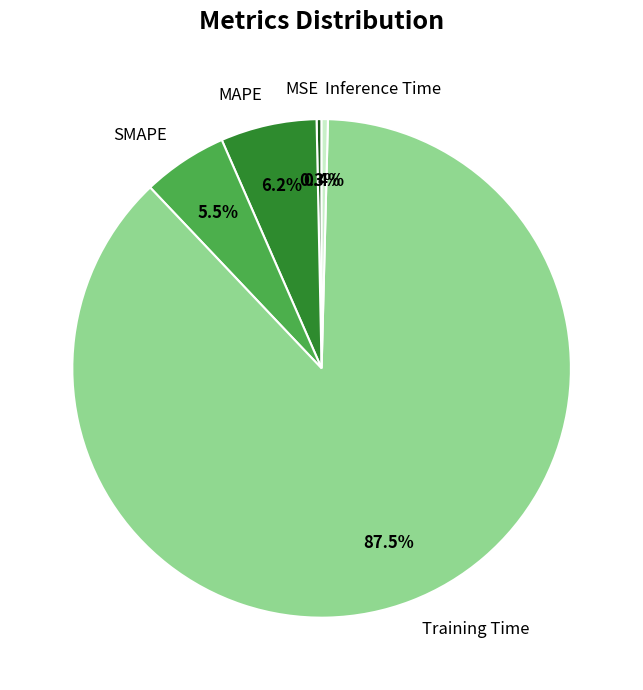

How much of the chart is everything except Inference Time?

99.6%